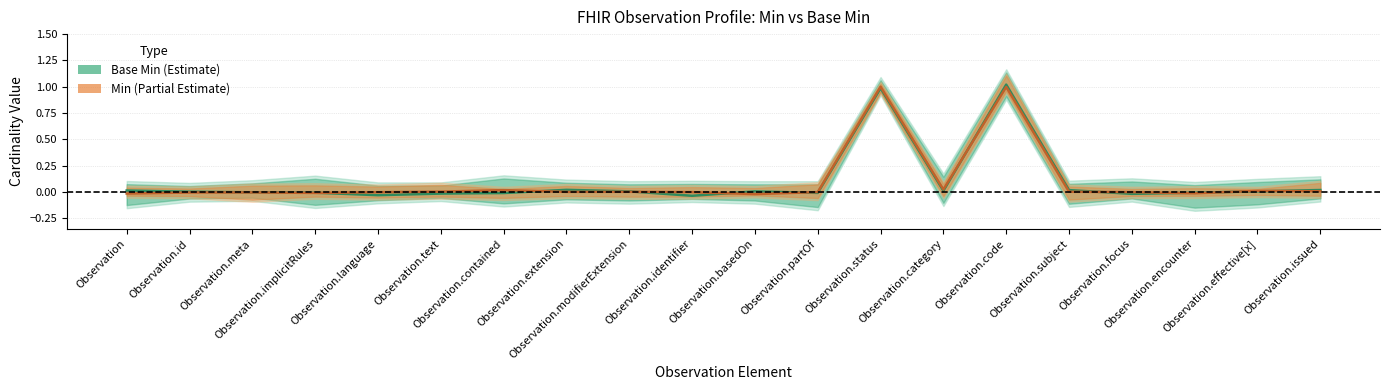

Which label corresponds to the smallest value in the chart?

Observation.identifier